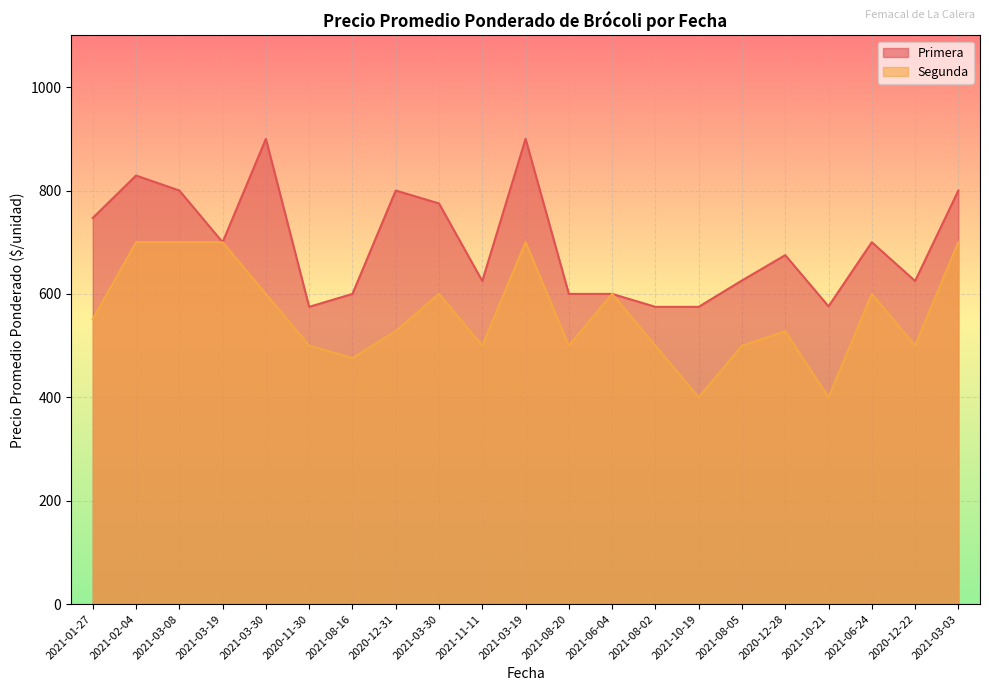

At 2021-03-19, list the series in order from smallest to largest.

Primera, Segunda